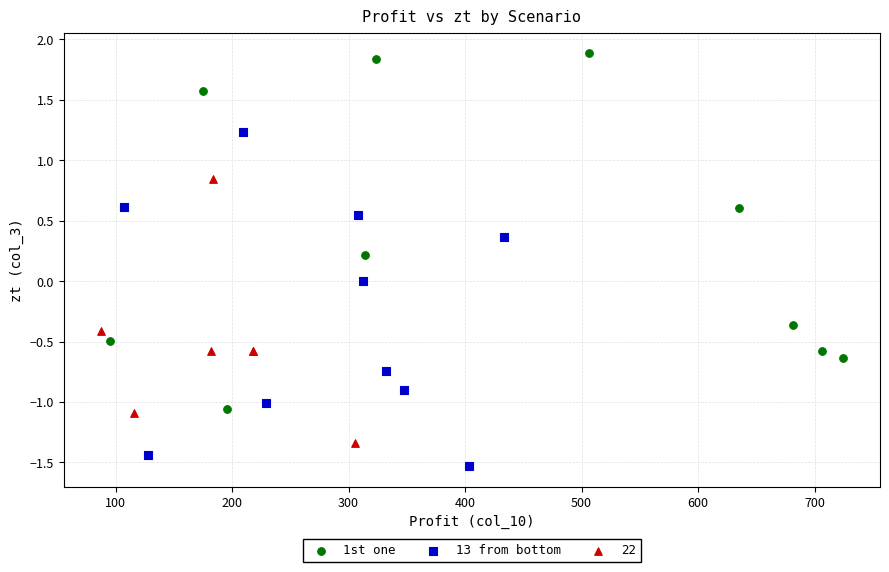

Which series contains the highest Y value?

1st one